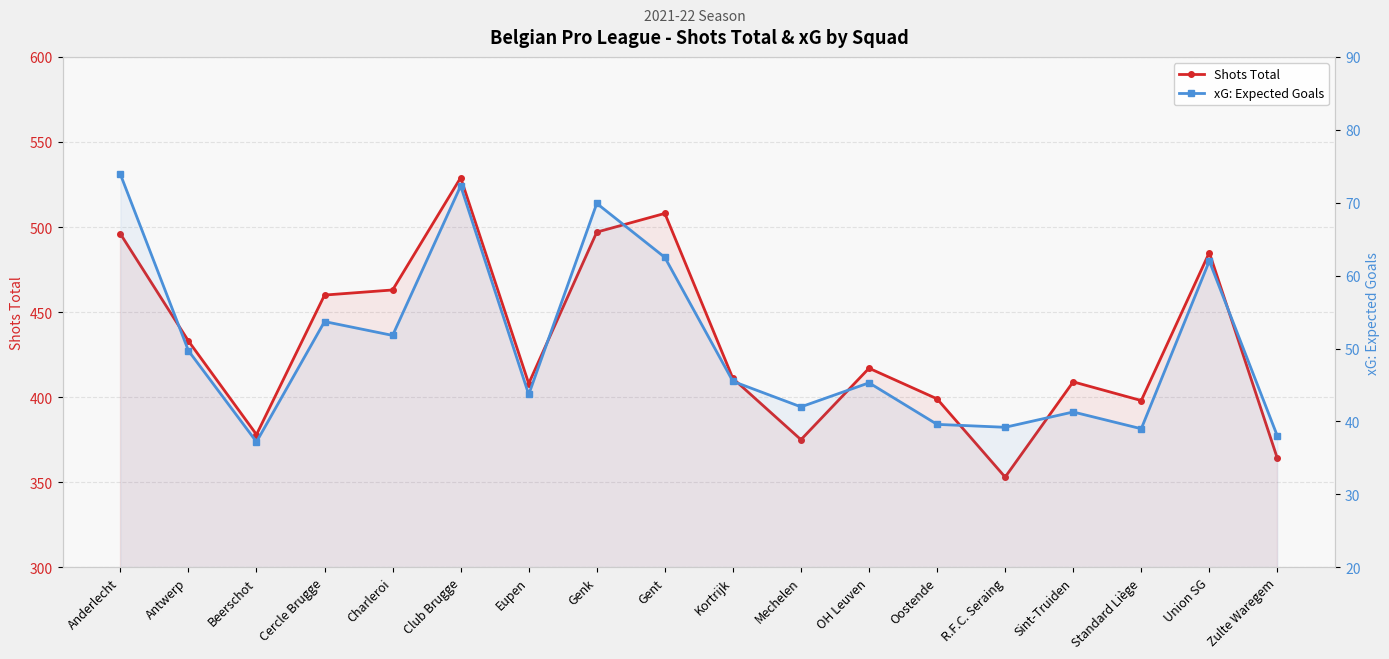

The xG: Expected Goals series shows 39.0 at Standard Liège. True or false?

True